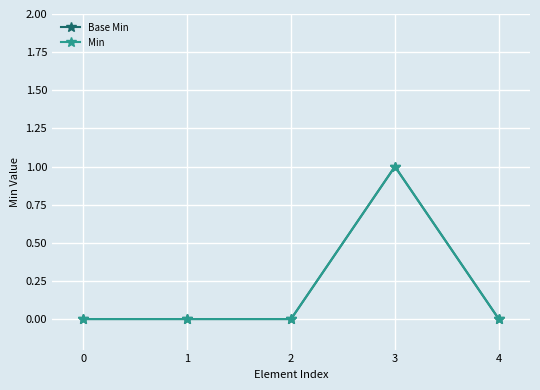

True or false: Min has a value of 0 at 4.

True